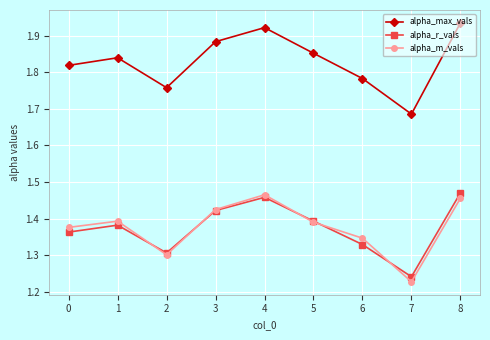

The alpha_max_vals series shows 2.8 at 3. True or false?

False